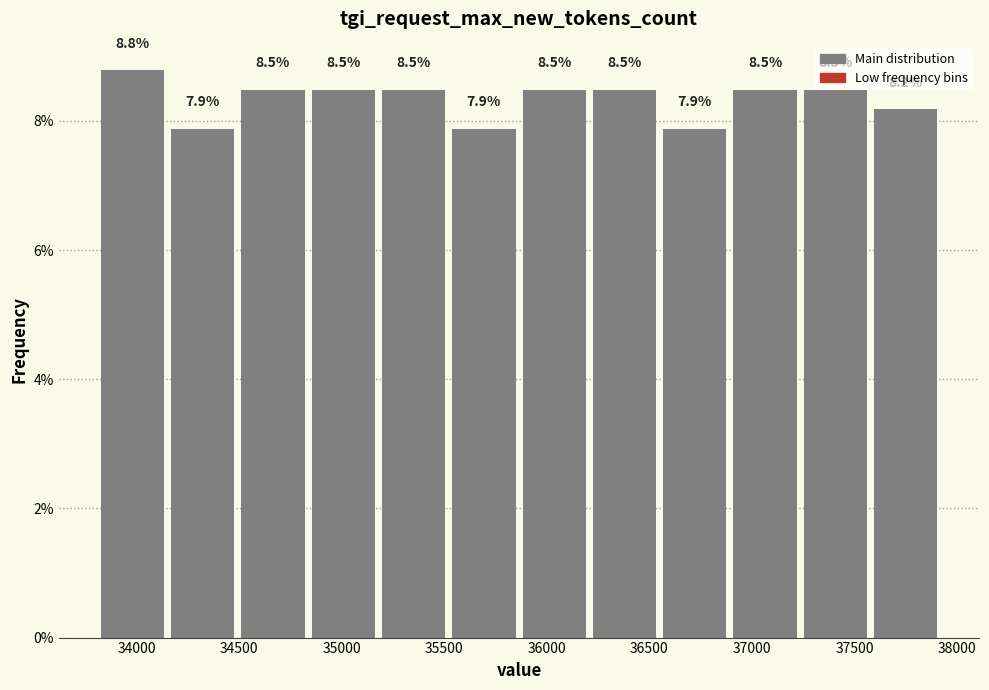

How tall is the bar that spans 37600 to 37900 on the x-axis? The bar edges are not printed on the chart, so give them approximately, as read against the axis.

8.2